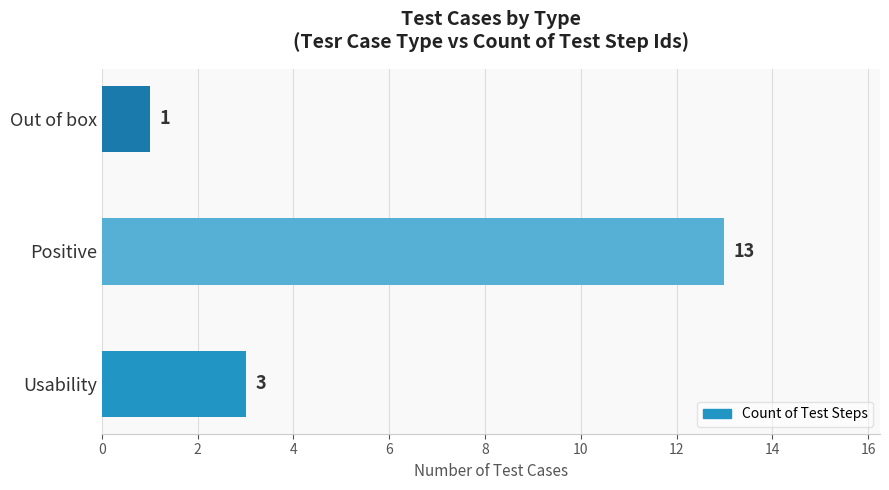

What is the change in value from Positive to Out of box?

-12